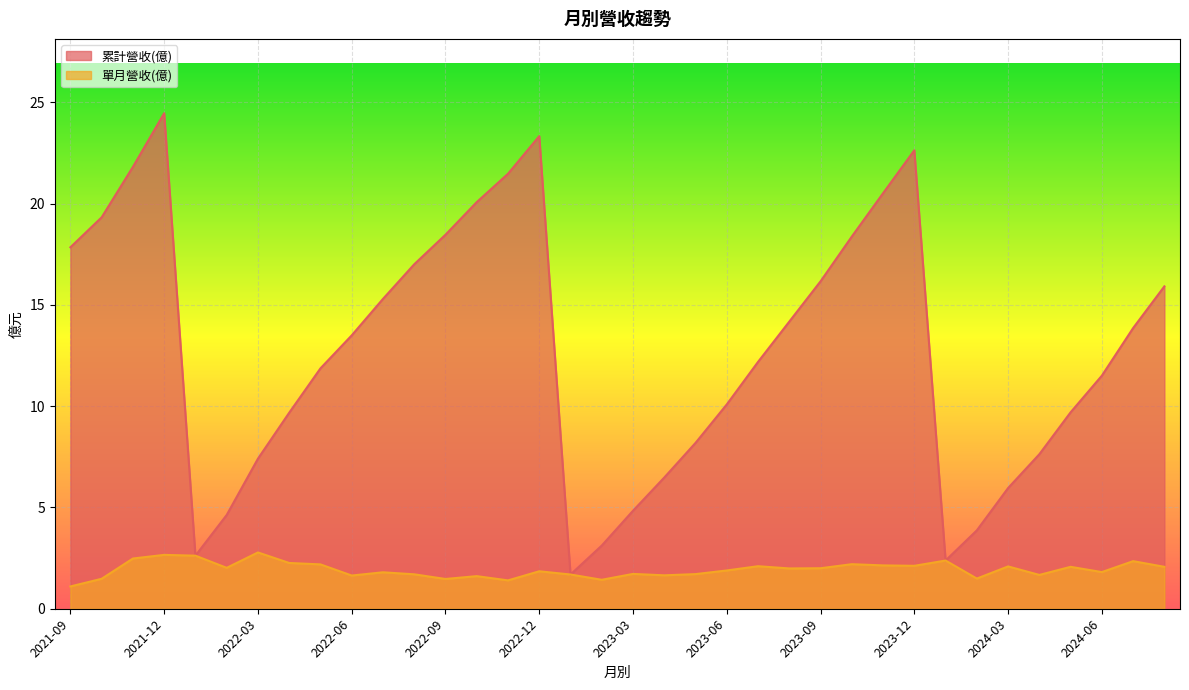

What is the spread (max minus min) of values at 2024-04?

6.0